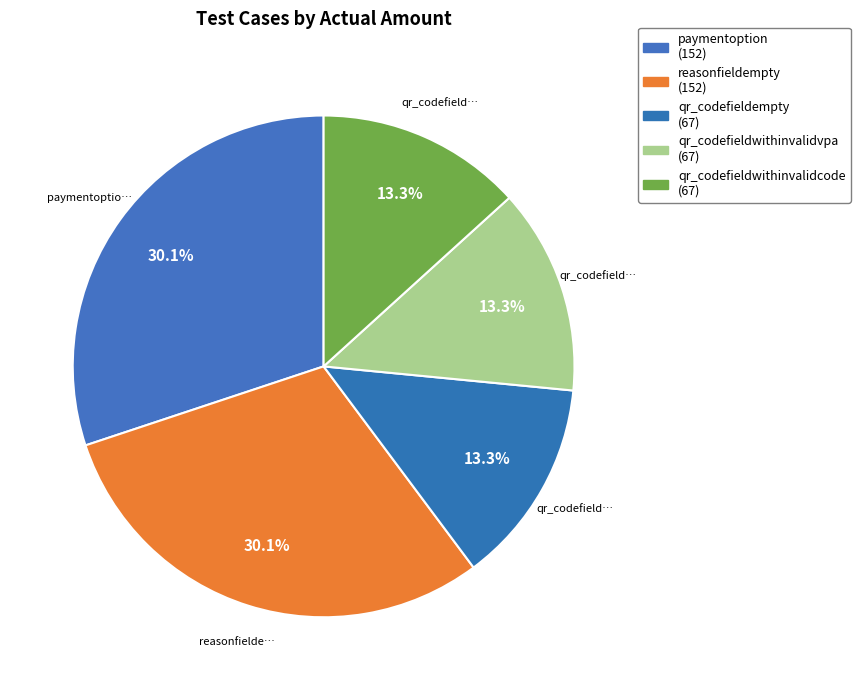

Between reasonfieldempty and qr_codefieldempty, which is larger?

reasonfieldempty